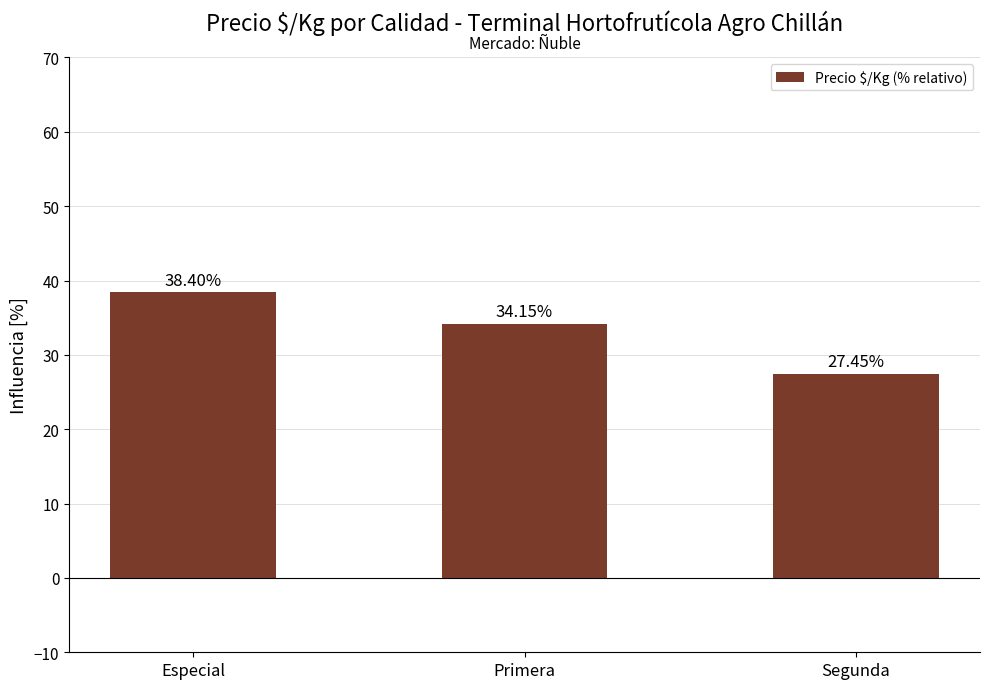

Rank the categories by value from highest to lowest.

Especial, Primera, Segunda